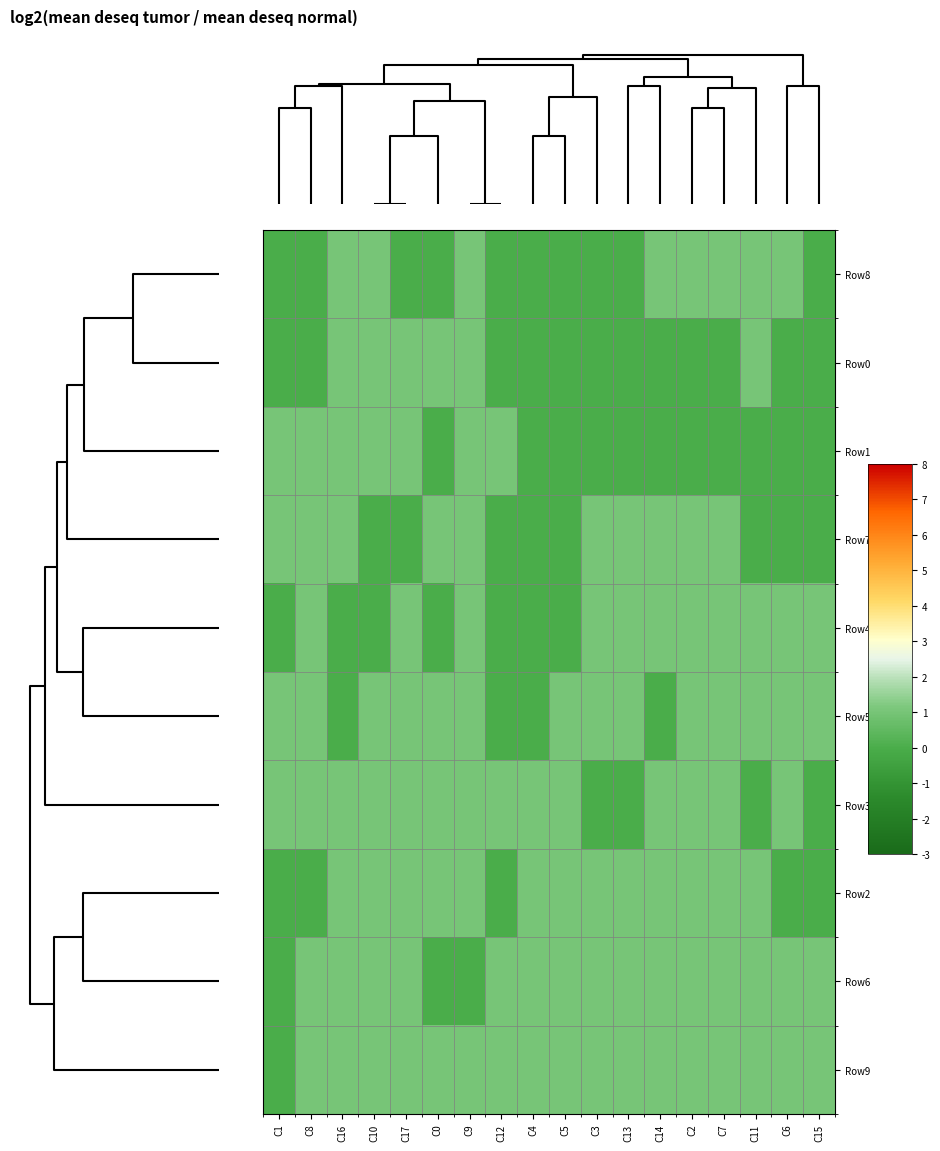

List the series in order of their peak value, lowest first.

Row8, Row0, Row1, Row7, Row4, Row5, Row3, Row2, Row6, Row9